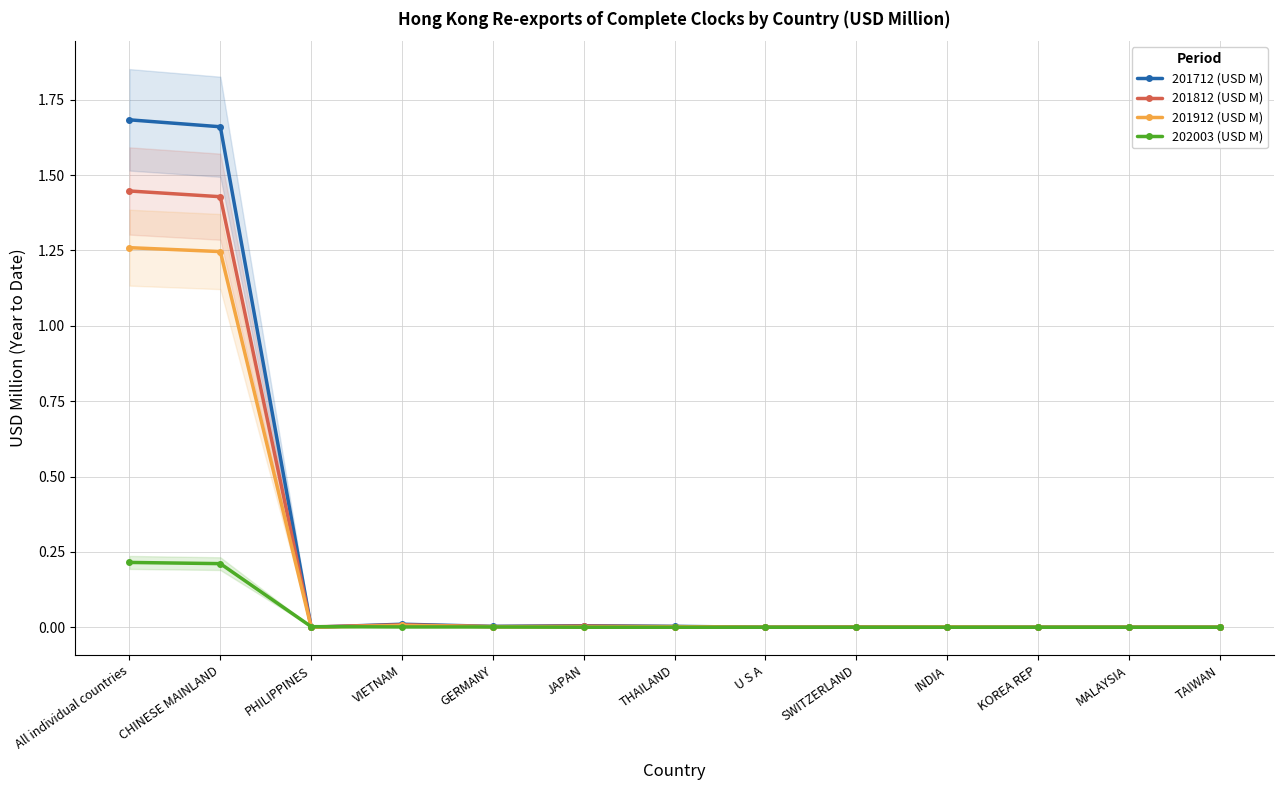

Rank the categories by 201912 (USD M) value from highest to lowest.

All individual countries, CHINESE MAINLAND, VIETNAM, GERMANY, THAILAND, JAPAN, INDIA, PHILIPPINES, U S A, SWITZERLAND, KOREA REP, MALAYSIA, TAIWAN